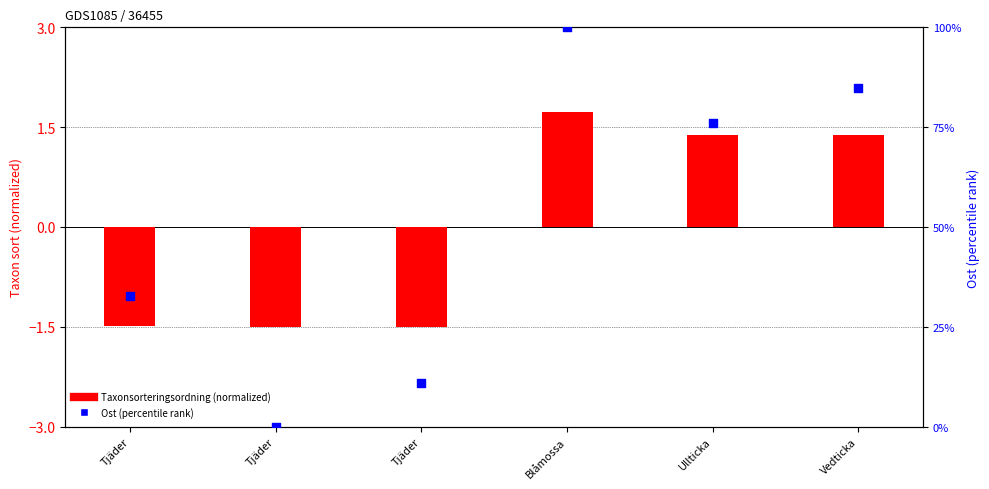

What are all the series names shown in the legend?

Taxonsorteringsordning (normalized), Ost (percentile)